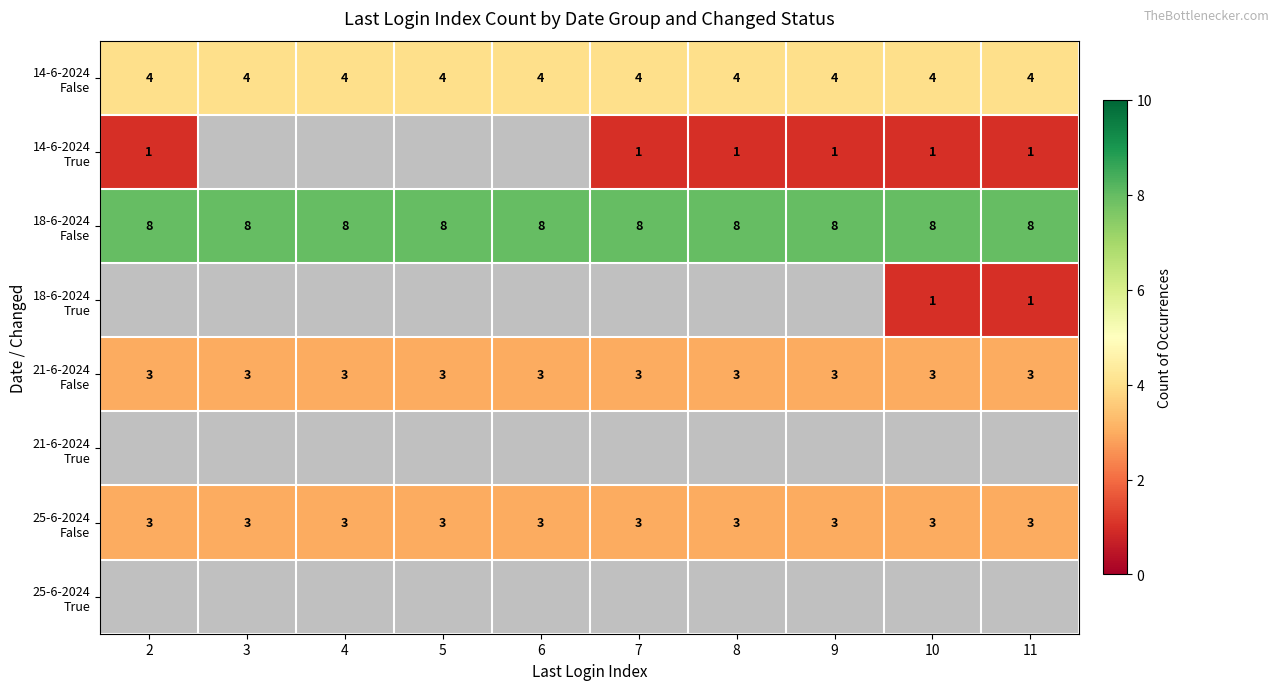

True or false: 25-6-2024 False has a value of 0.9 at 3.

False